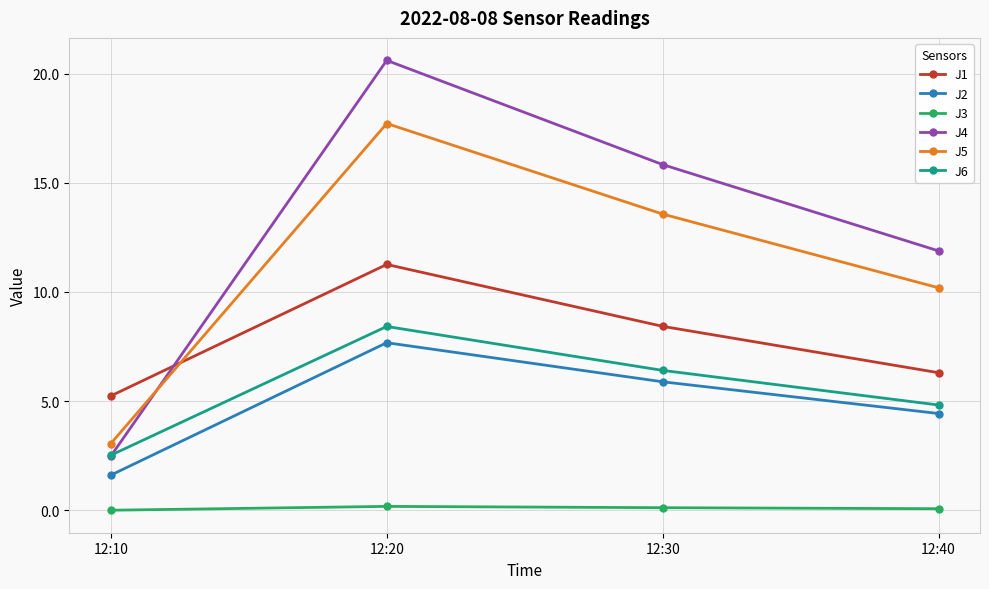

List the labels in order of J5 value, largest first.

12:20, 12:30, 12:40, 12:10